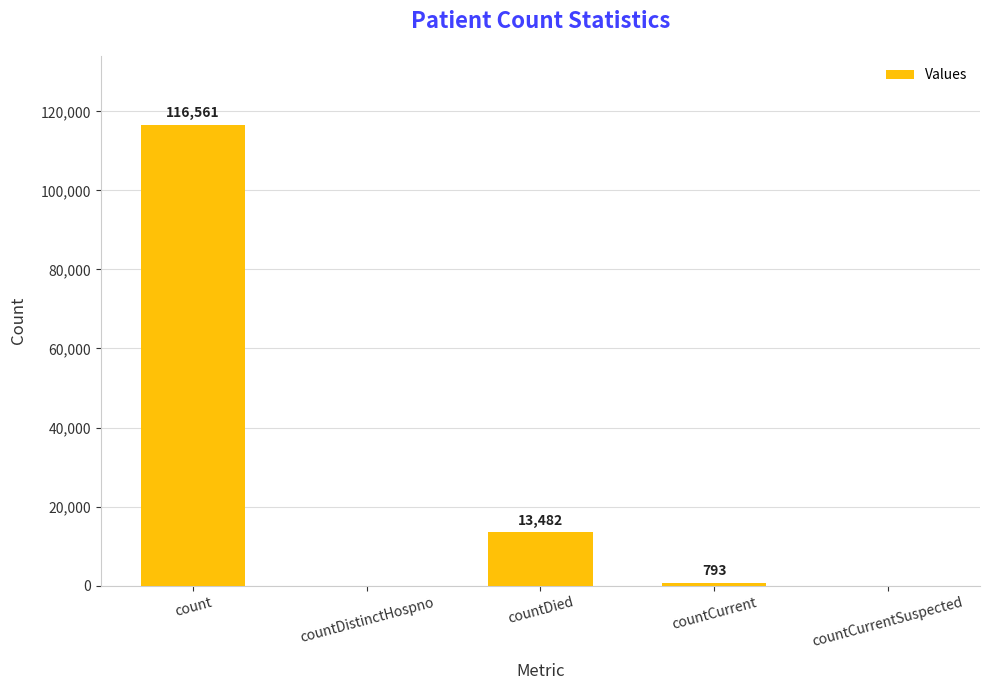

What is the maximum value shown in the chart?

116561